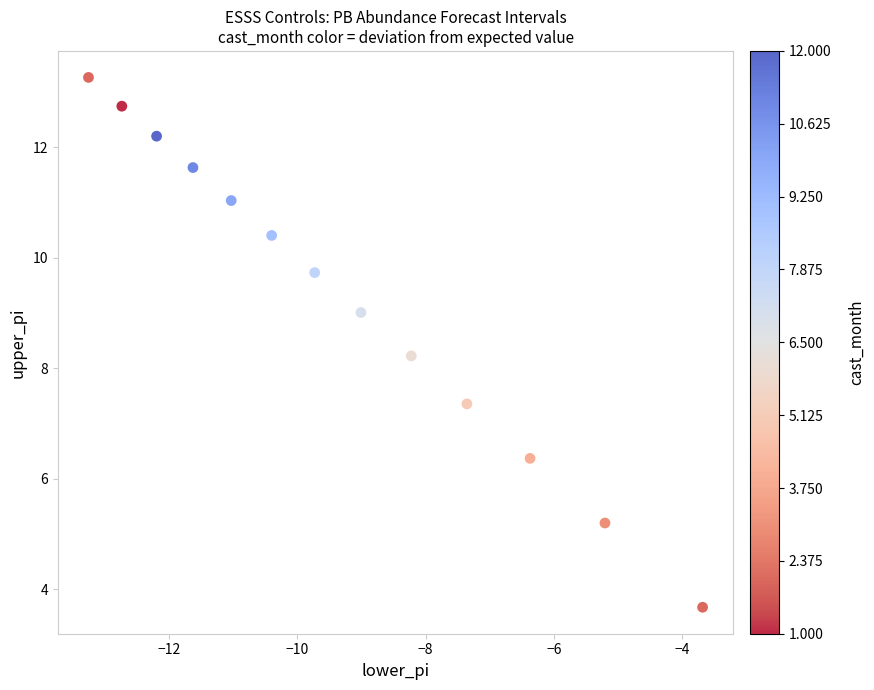

What is the range of Y values (max minus min)?

9.6